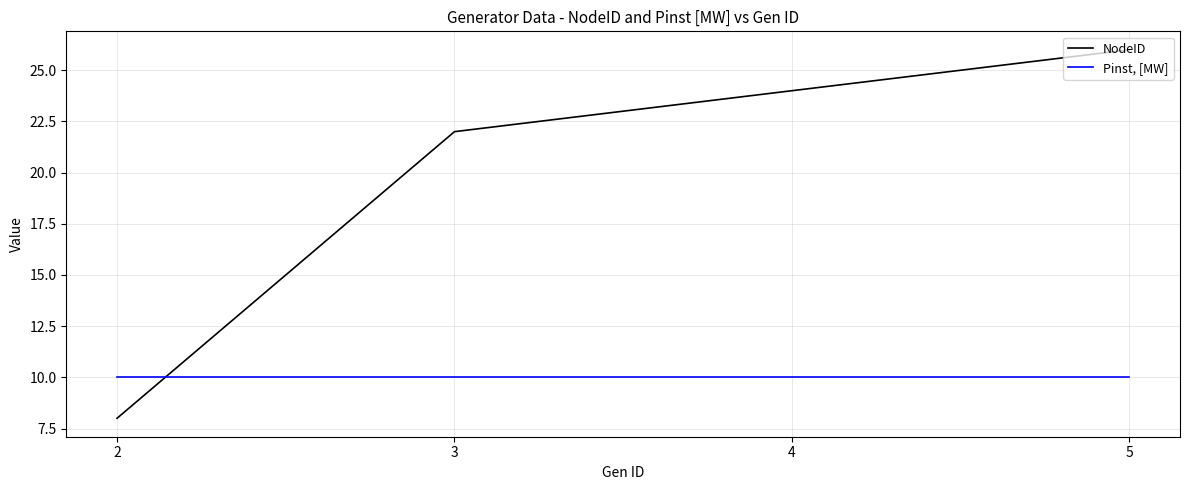

Does the chart have visible grid lines?

Yes